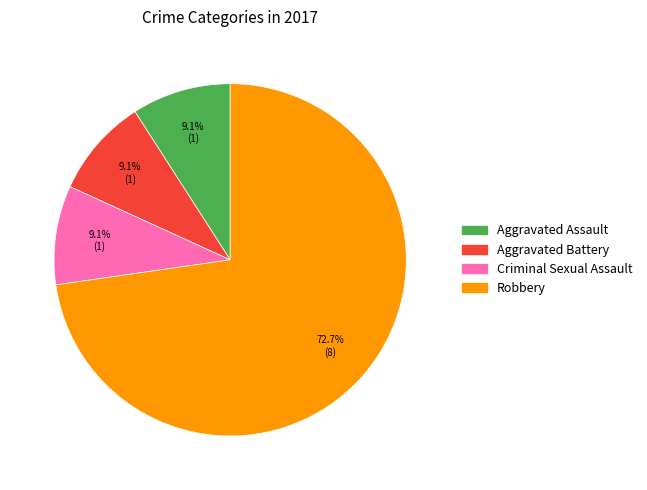

Does any single category account for the majority?

Yes